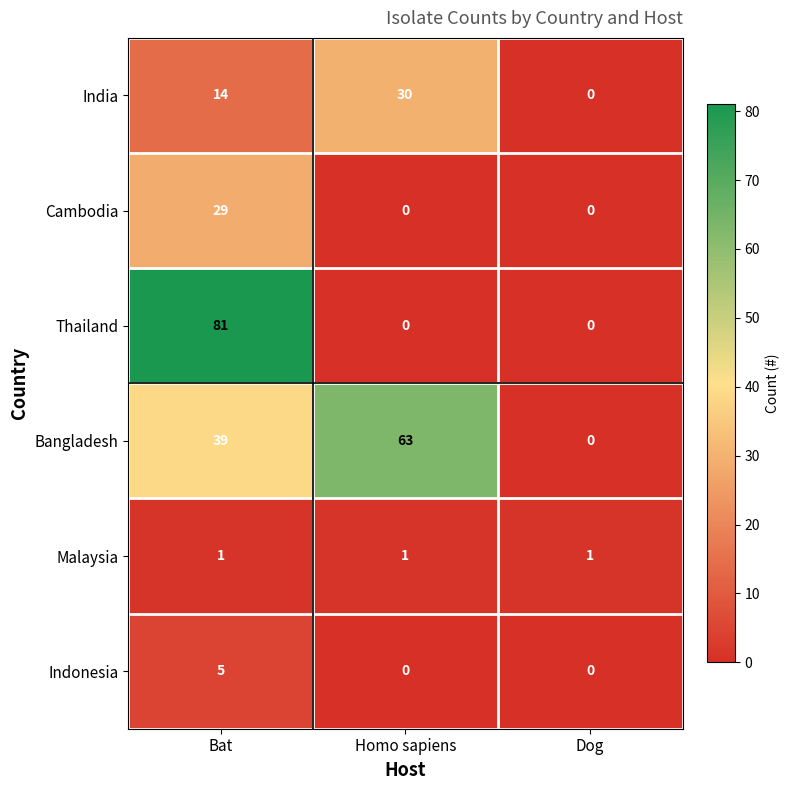

The value of Indonesia at Bat is 5. True or false?

True